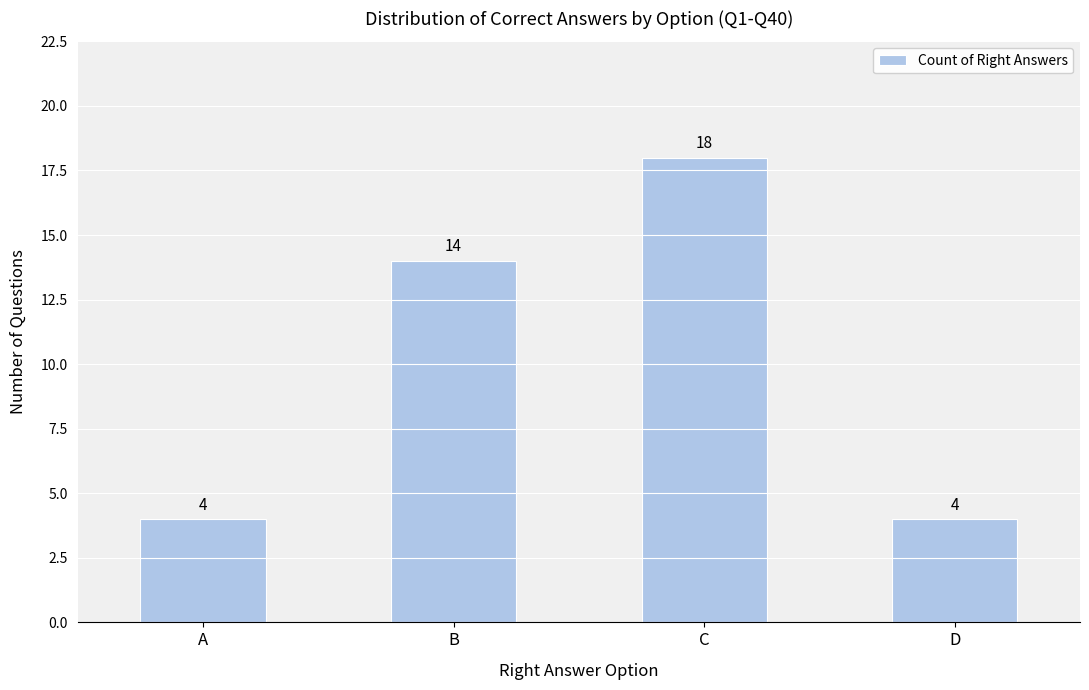

Reading left to right, what are all the values shown in this chart?

A=4	B=14	C=18	D=4